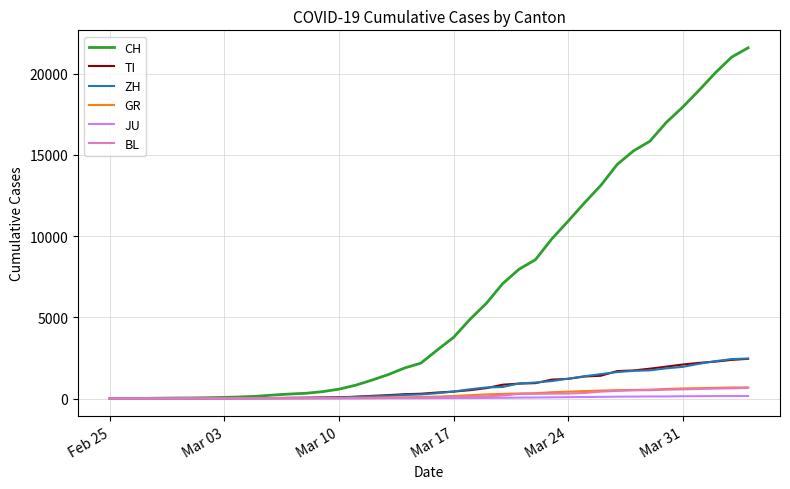

What is the maximum value for TI?

2442